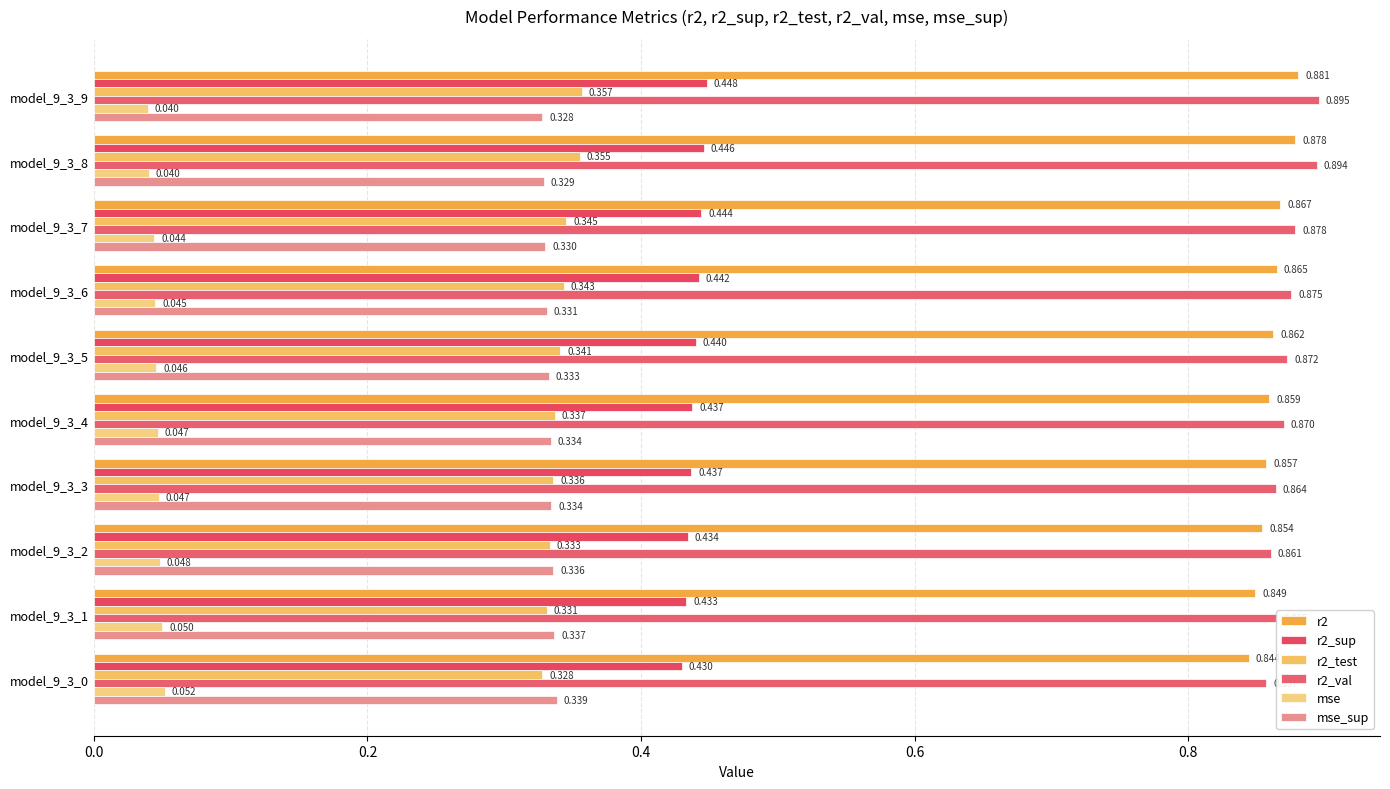

How many categories are shown in the chart?

10